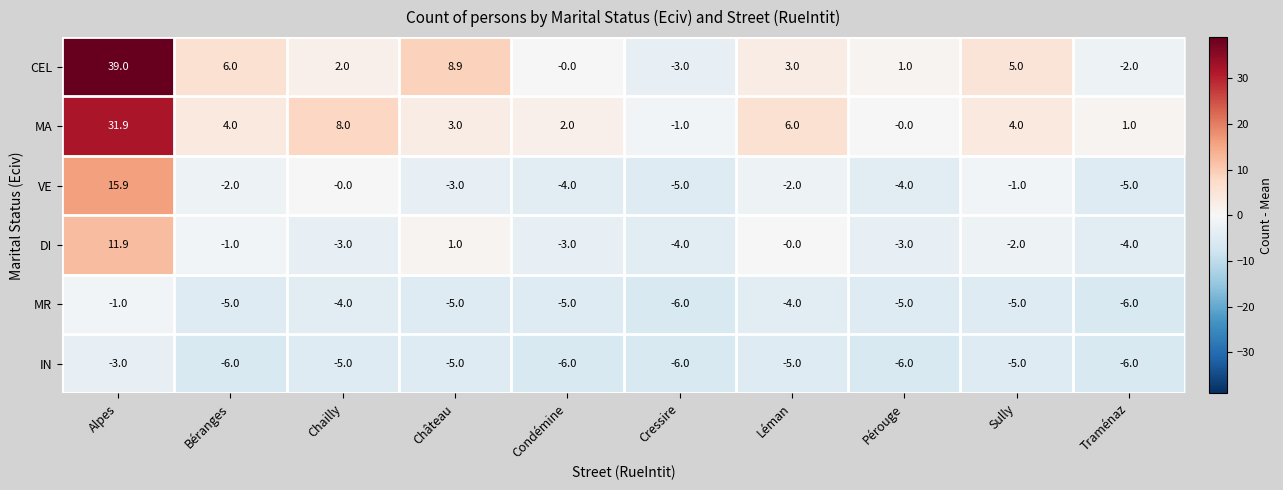

Which series has the widest spread of values?

CEL